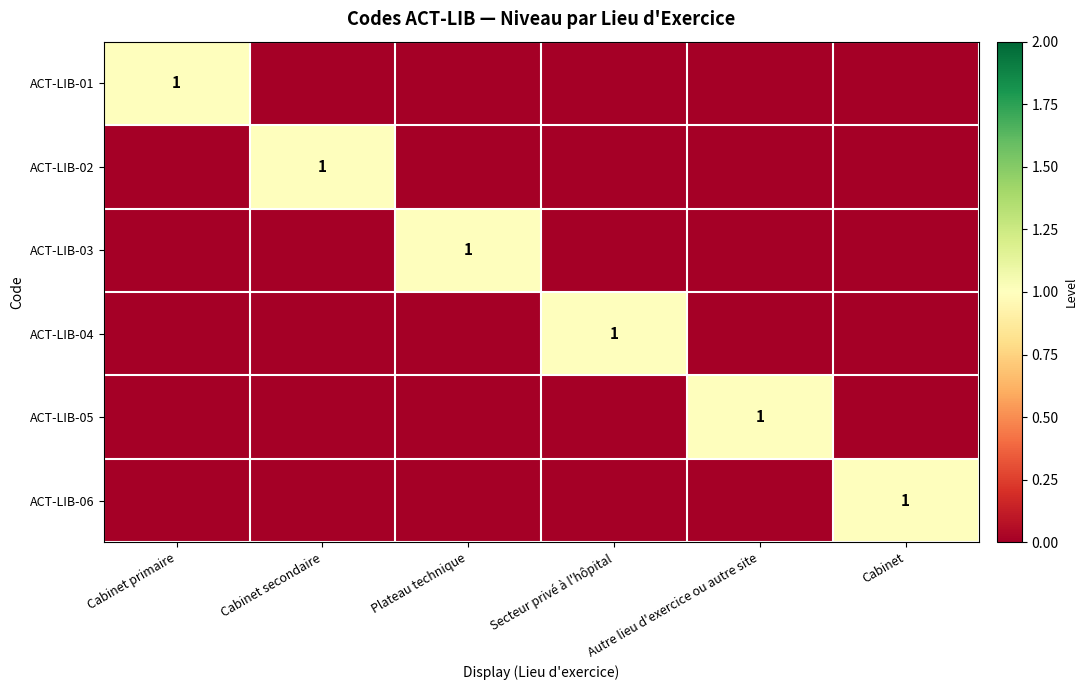

The ACT-LIB-02 series shows 2 at Cabinet secondaire. True or false?

False